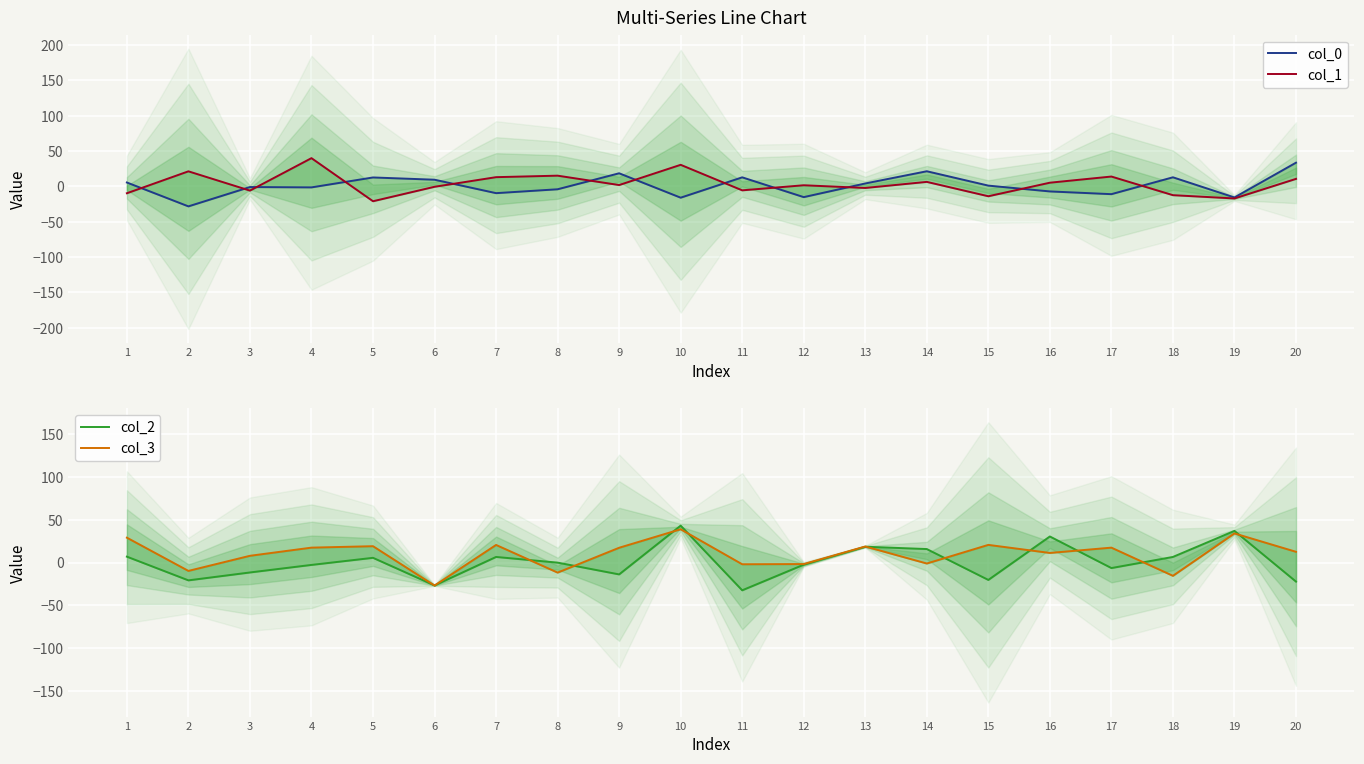

Reading right to left, what are all the values shown in this chart?

col_0: 20=33.5	19=-15.7	18=12.9	17=-11.0	16=-7.1	15=1.1	14=21.4	13=4.1	12=-15.2	11=12.8	10=-16.0	9=18.5	8=-4.1	7=-9.6	6=9.4	5=12.6	4=-1.4	3=-0.9	2=-28.3	1=5.5
col_1: 20=10.6	19=-17.1	18=-12.4	17=13.9	16=5.2	15=-14.0	14=6.4	13=-2.2	12=1.6	11=-5.6	10=30.5	9=1.9	8=15.2	7=13.0	6=-0.6	5=-21.0	4=39.9	3=-6.0	2=21.3	1=-9.7
col_2: 20=-22.2	19=36.9	18=6.5	17=-6.5	16=30.4	15=-20.3	14=15.7	13=18.4	12=-2.5	11=-32.4	10=43.0	9=-13.8	8=-0.1	7=6.5	6=-26.7	5=5.5	4=-2.8	3=-11.6	2=-20.8	1=6.8
col_3: 20=12.5	19=33.9	18=-15.5	17=17.3	16=11.2	15=20.6	14=-1.2	13=18.7	12=-1.8	11=-2.0	10=38.8	9=17.2	8=-11.8	7=20.5	6=-26.9	5=19.0	4=17.4	3=7.8	2=-9.8	1=29.0